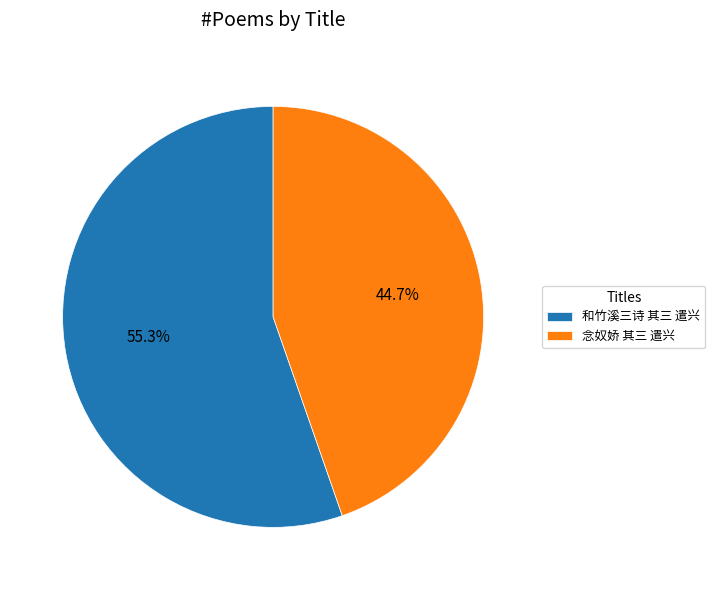

What percentage is the 和竹溪三诗 其三 遣兴 slice, to the nearest percent?

55%